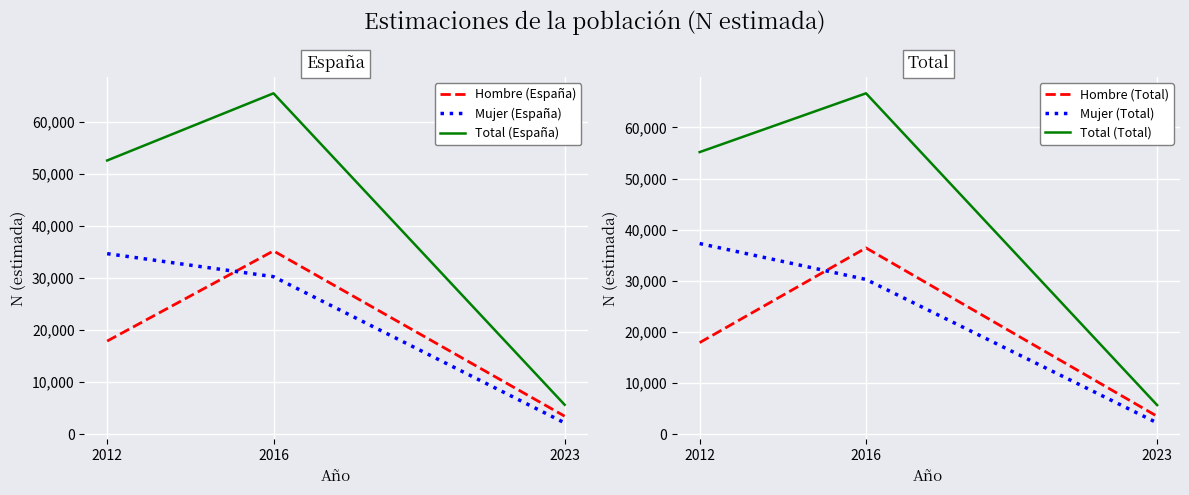

What is the average value of the Hombre (España) series?

18857